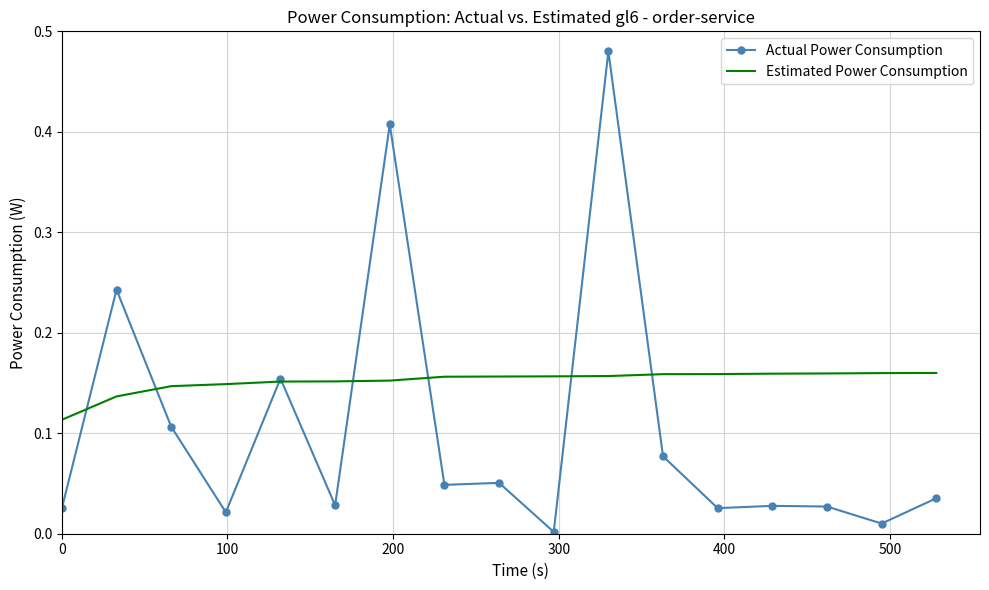

List the series in order of their overall mean, highest first.

Estimated Power Consumption, Actual Power Consumption